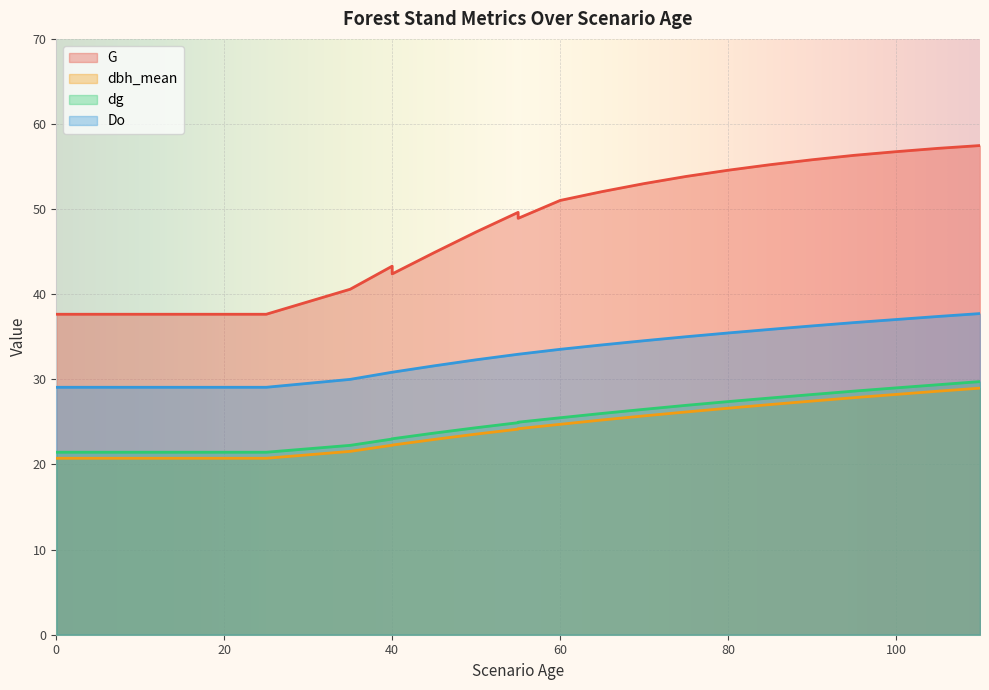

At which category is the sum across all series the highest?

110